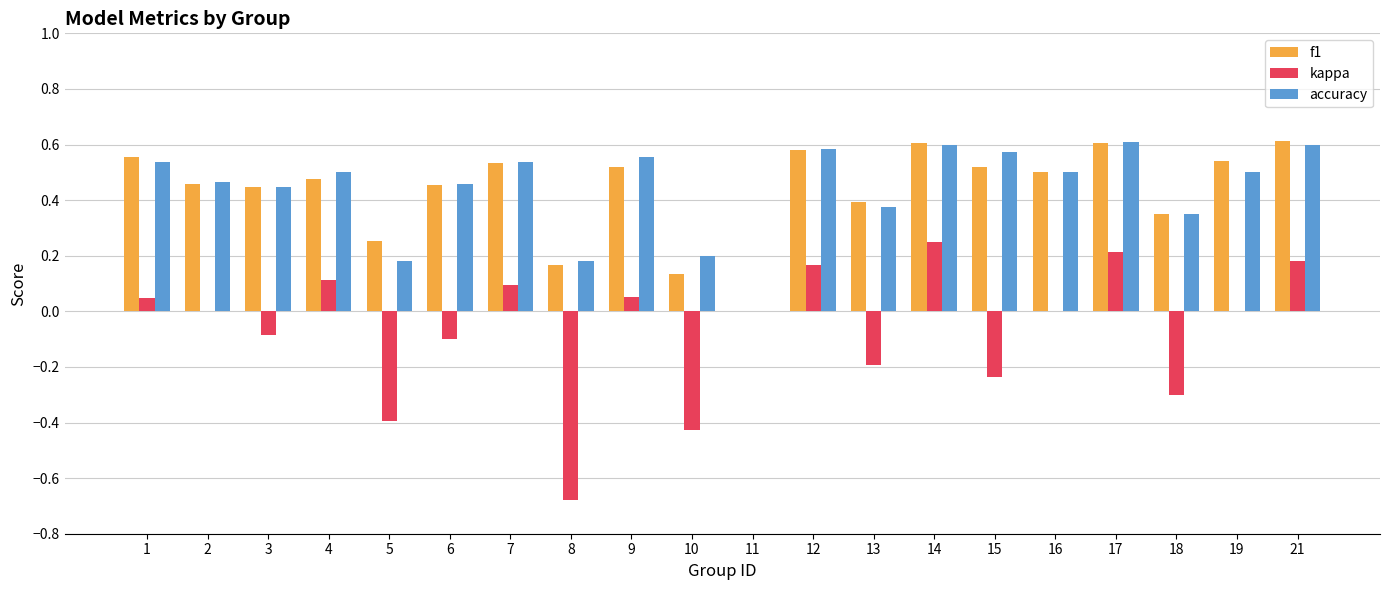

Which category has the highest value in the kappa series?

14